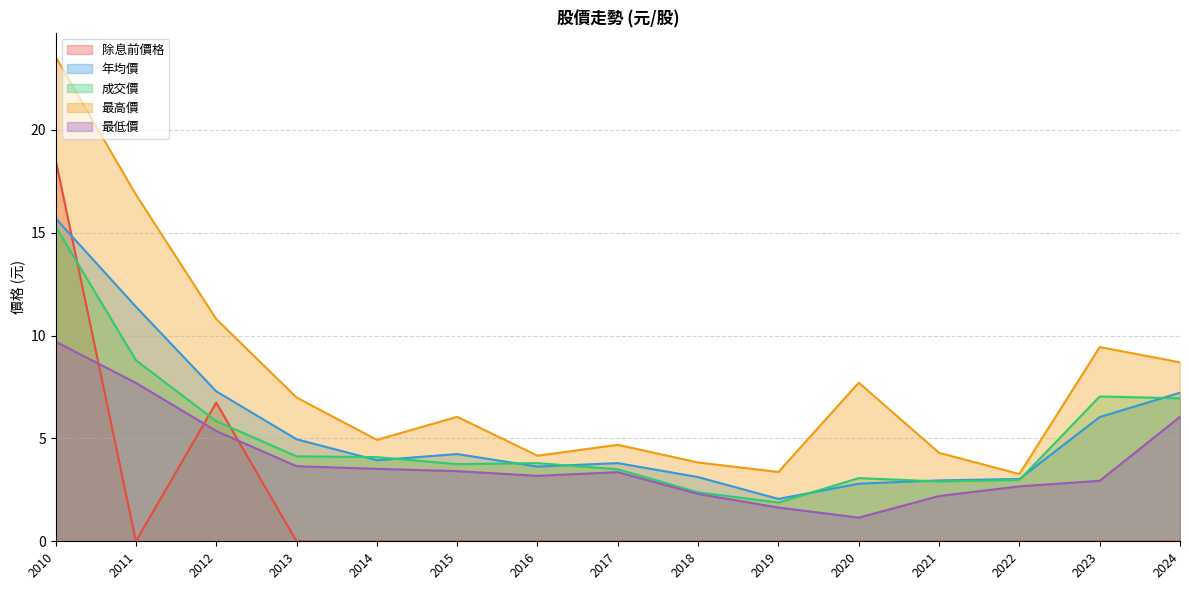

At how many categories does at least one series exceed 15?

2